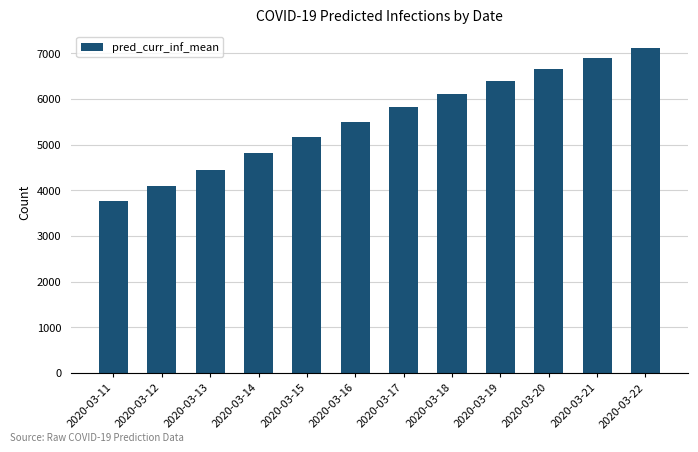

Which category has the highest value across all series?

2020-03-22